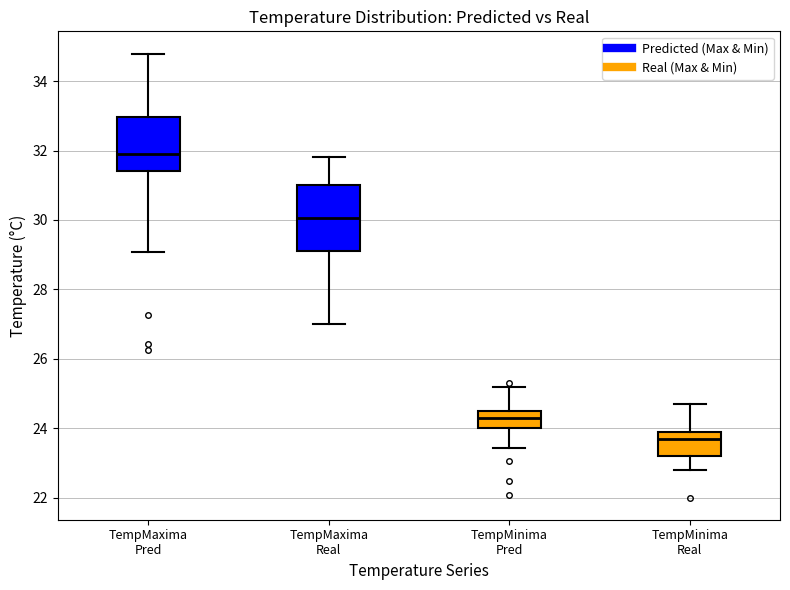

Reading left to right, transcribe this box plot: for each box, give where its median line is, the range the box spans, and where its two whiskers end, as read against the y-axis. The values are not printed on the chart, so give them approximately, as read against the axis.

TempMaxima Pred: median 32.0, box 31.4 to 33.0, whiskers 29.0 to 34.8
TempMaxima Real: median 30.0, box 29.2 to 31.0, whiskers 27.0 to 31.8
TempMinima Pred: median 24.4 (inside the box), box 24.0 to 24.4, whiskers 23.4 to 25.2
TempMinima Real: median 23.8, box 23.2 to 24.0, whiskers 22.8 to 24.8